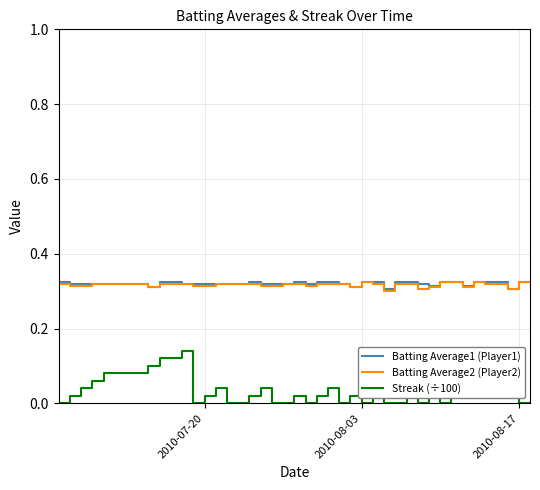

Which series has the largest range (max minus min)?

Streak (÷100)